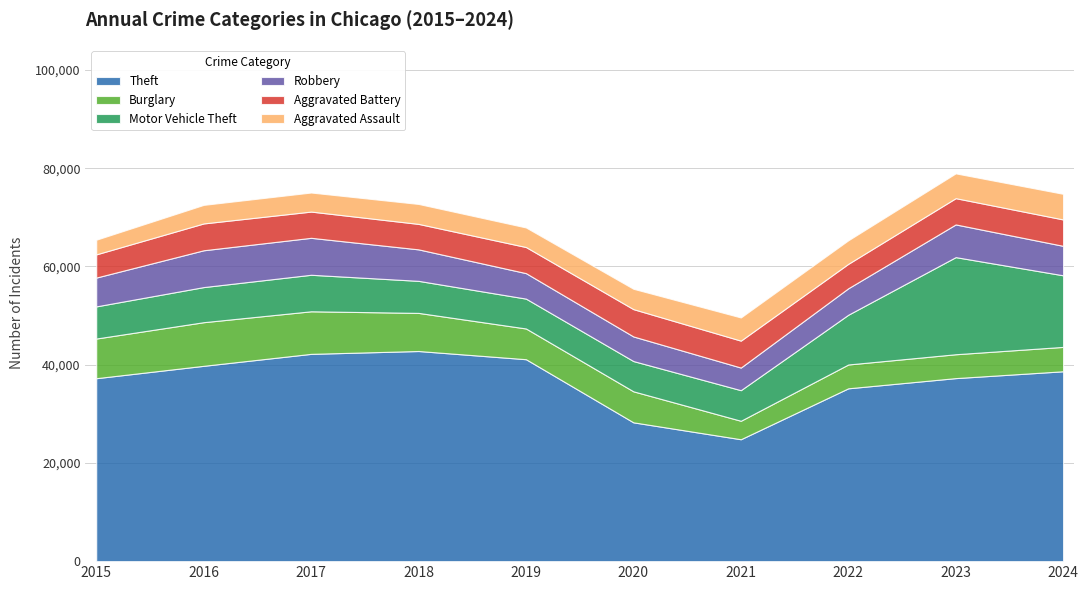

How many series are shown in this chart?

6